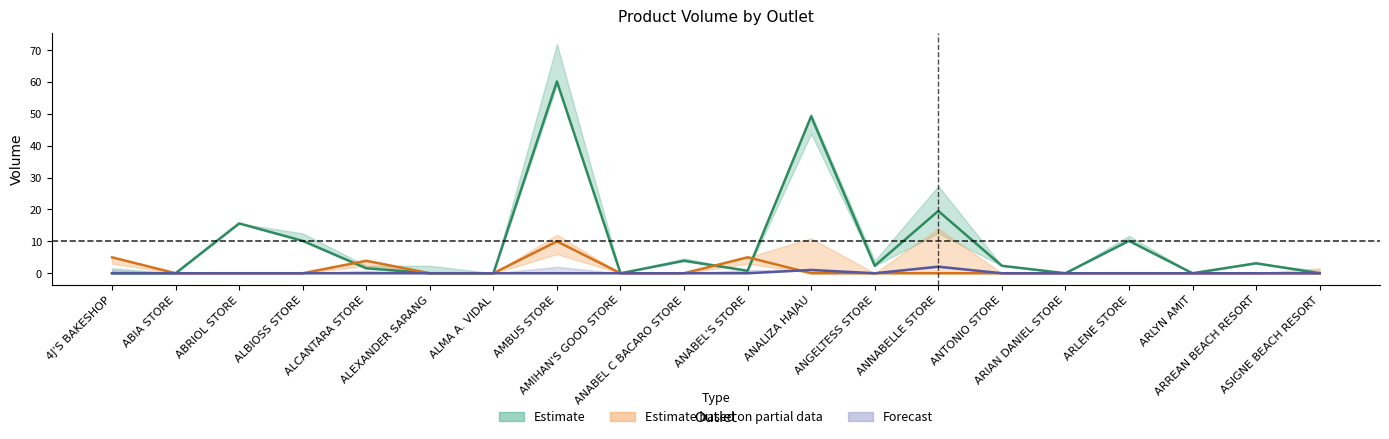

Reading left to right, list all the values displayed in this chart.

Estimate: 0.0	0.0	15.6	10.2	1.6	0.0	0.0	60.2	0.0	3.9	0.8	49.2	2.3	19.5	2.3	0.0	10.2	0.0	3.1	0.0
Estimate based on partial data: 5.0	0.0	0.0	0.0	3.9	0.0	0.0	10.0	0.0	0.0	5.0	0.0	0.0	0.0	0.0	0.0	0.0	0.0	0.0	0.0
Forecast: 0.0	0.0	0.0	0.0	0.0	0.0	0.0	0.0	0.0	0.0	0.0	1.0	0.0	2.1	0.0	0.0	0.0	0.0	0.0	0.0